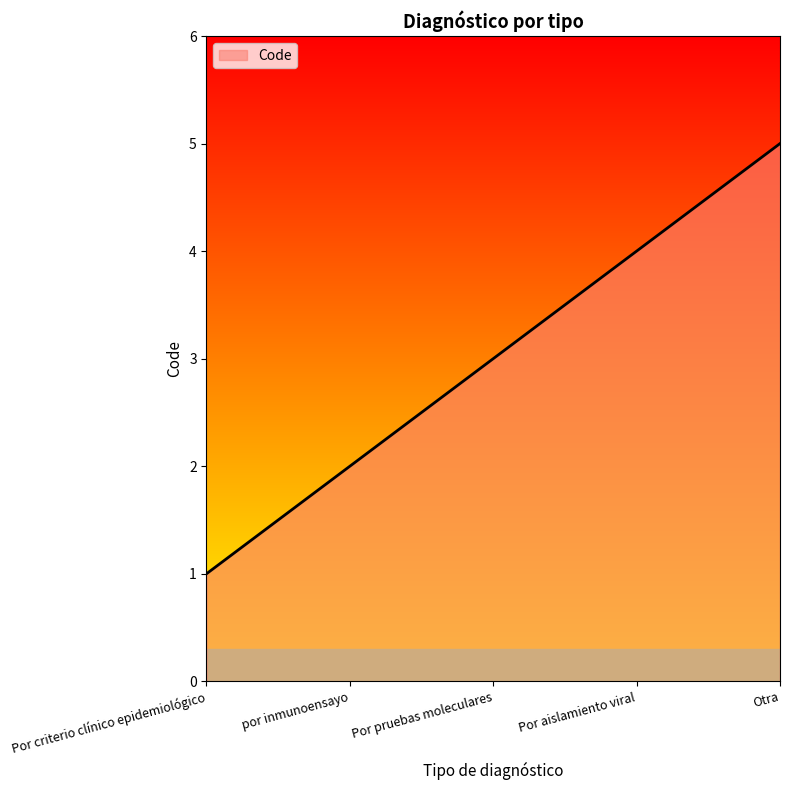

What is the difference between the maximum and second lowest values?

3